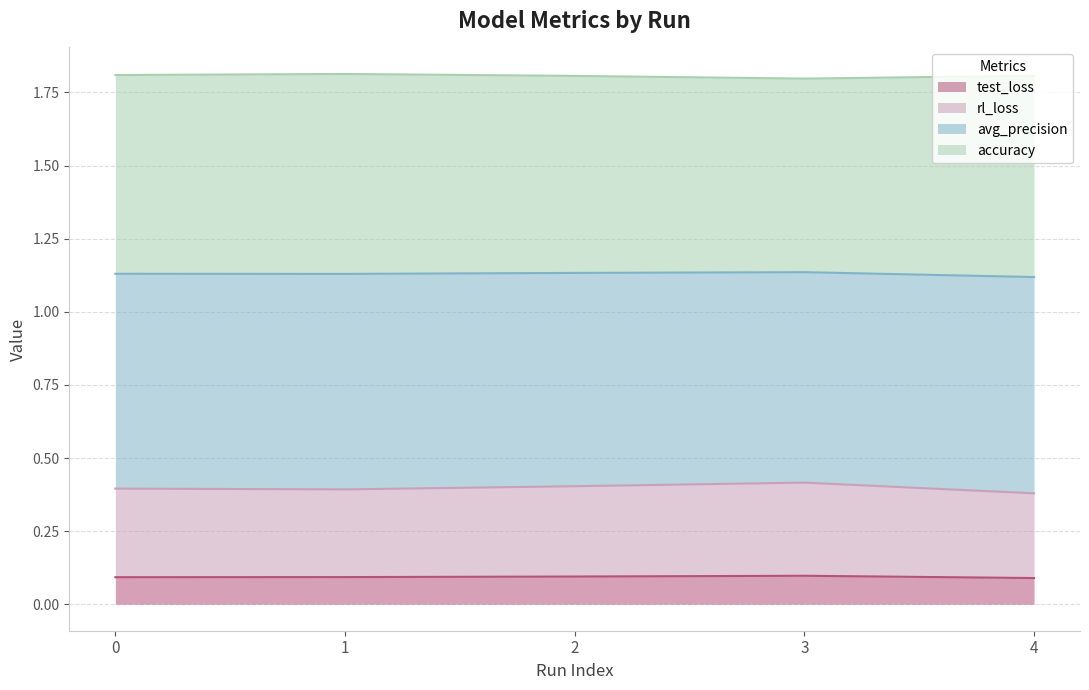

At which category does test_loss reach its first local peak?

3